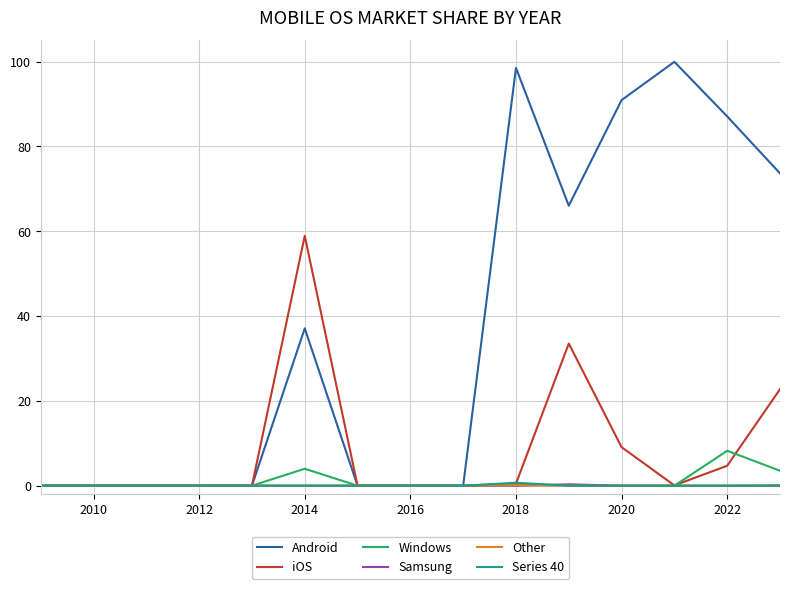

Which series has the largest range (max minus min)?

Android